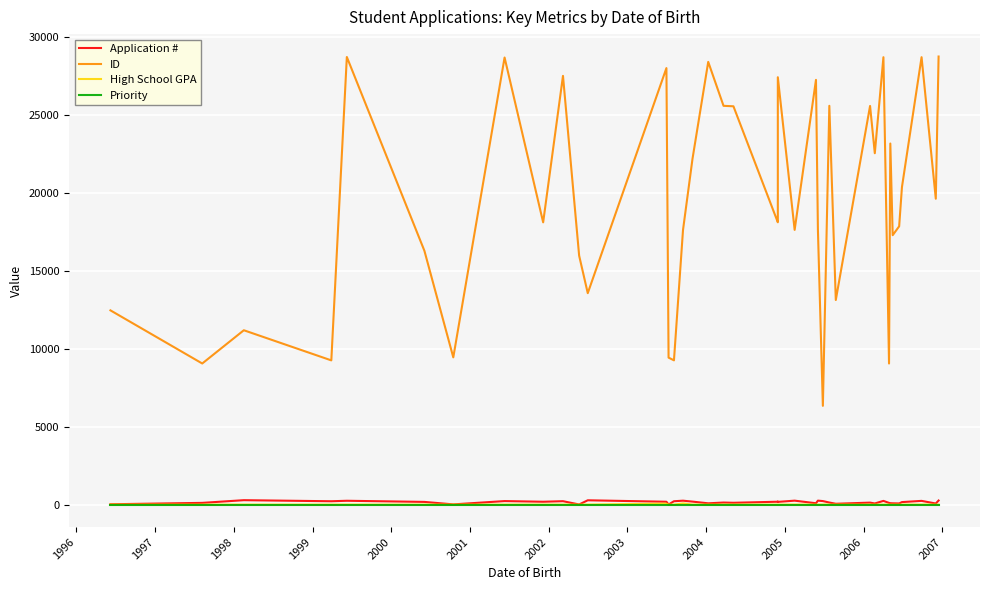

Which series has the widest spread of values?

ID